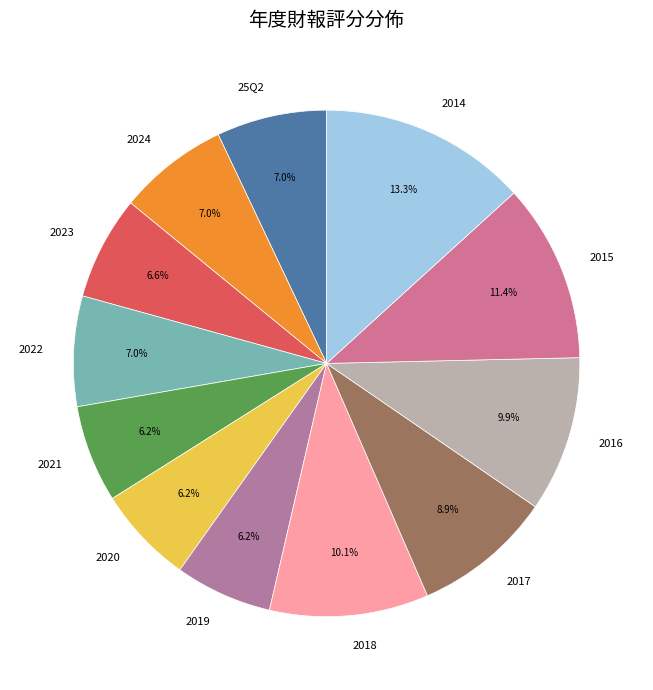

What is the largest slice in the pie chart?

2014